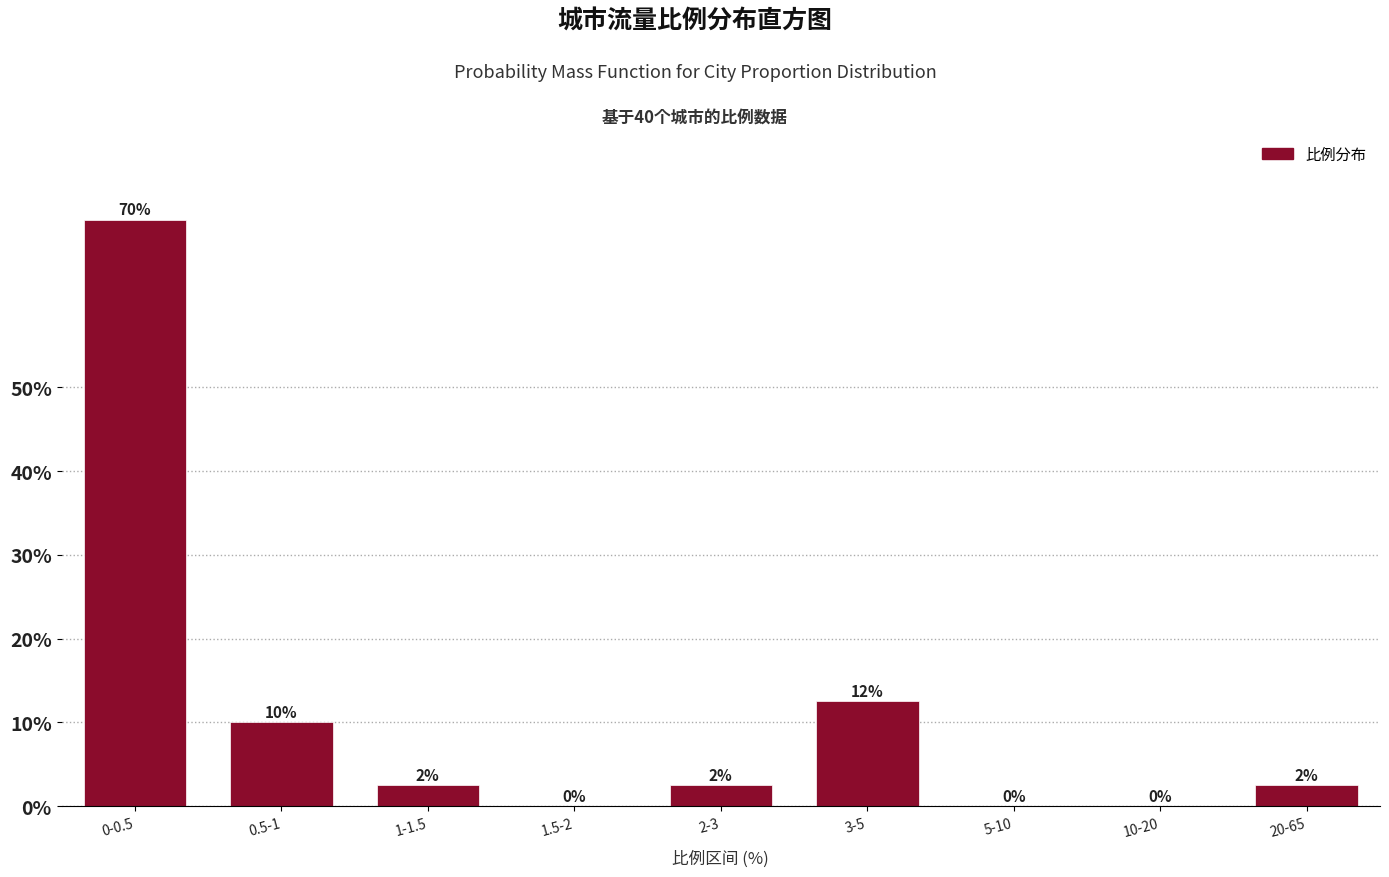

Is it true that the value at 20-65 is 2.5?

True